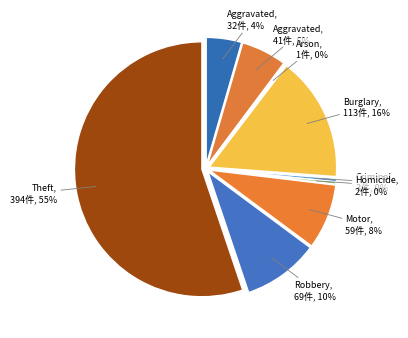

To the nearest percent, what is the difference between the largest and smallest slice percentages?

55%